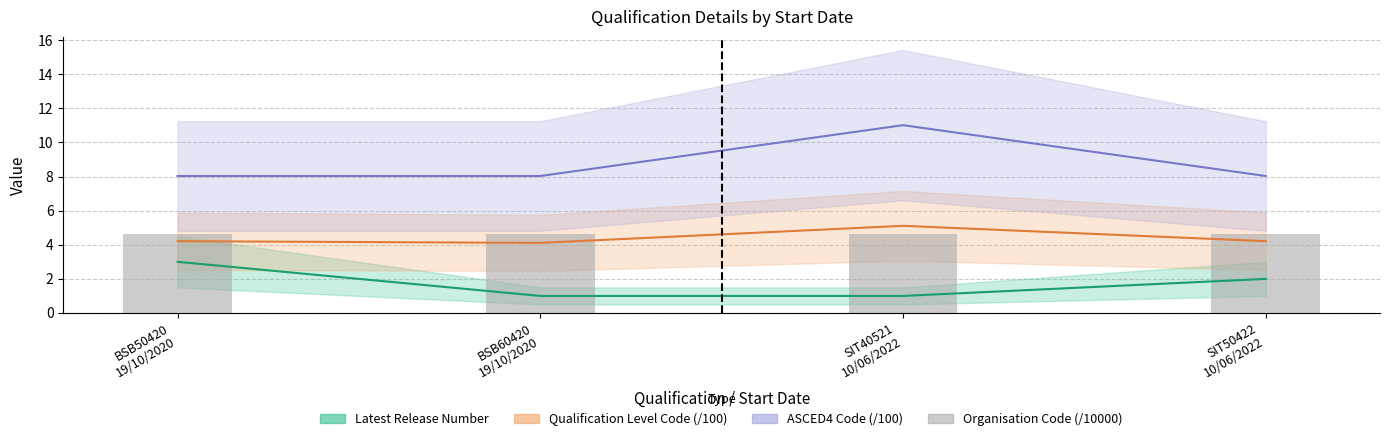

Which series has the widest spread of values?

ASCED4 Code